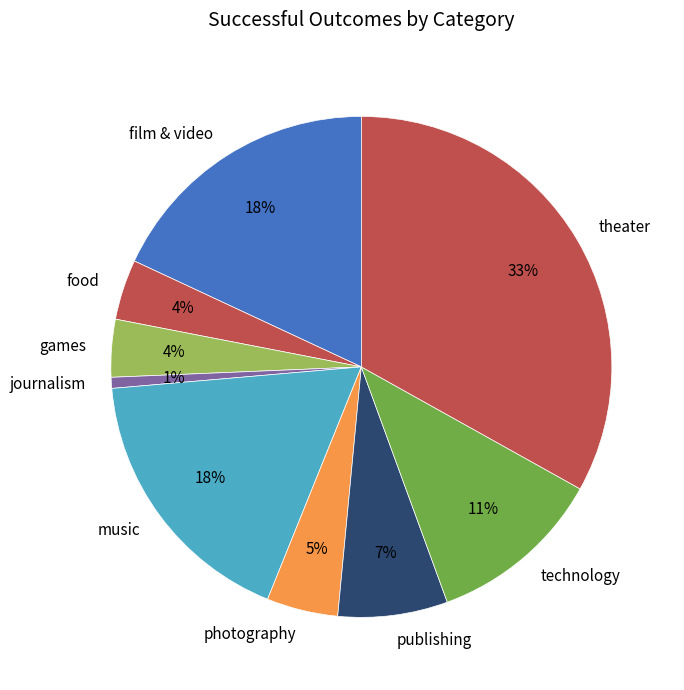

How many slices are in this pie chart?

9